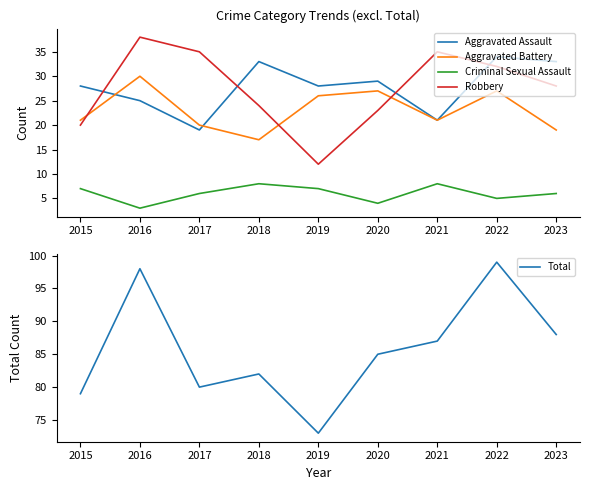

True or false: Aggravated Assault has more than 2 points higher than both neighbors.

True